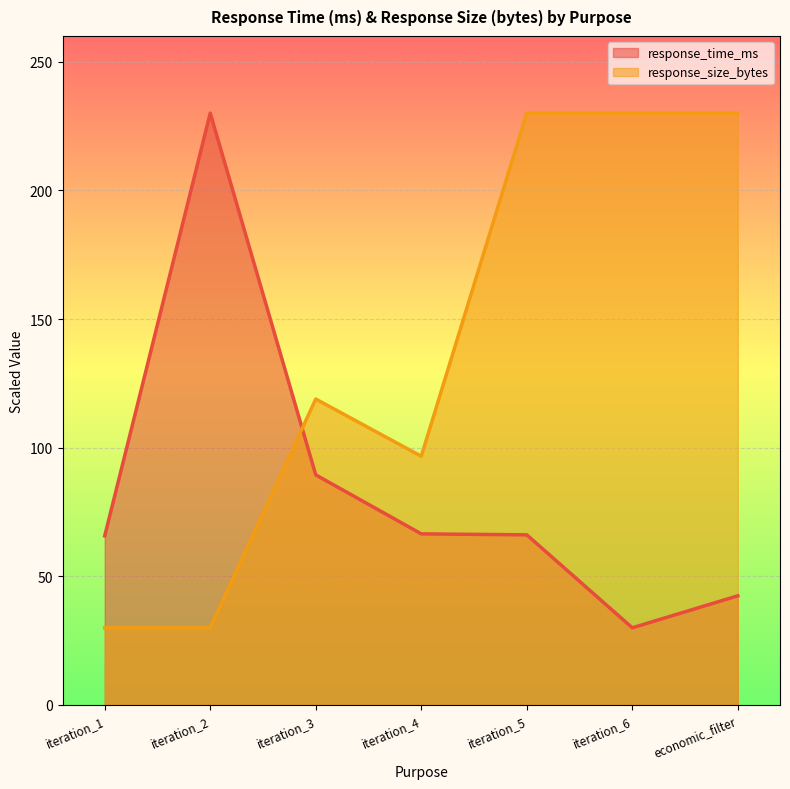

After their last crossing, which series has the higher values: response_size_bytes or response_time_ms?

response_size_bytes